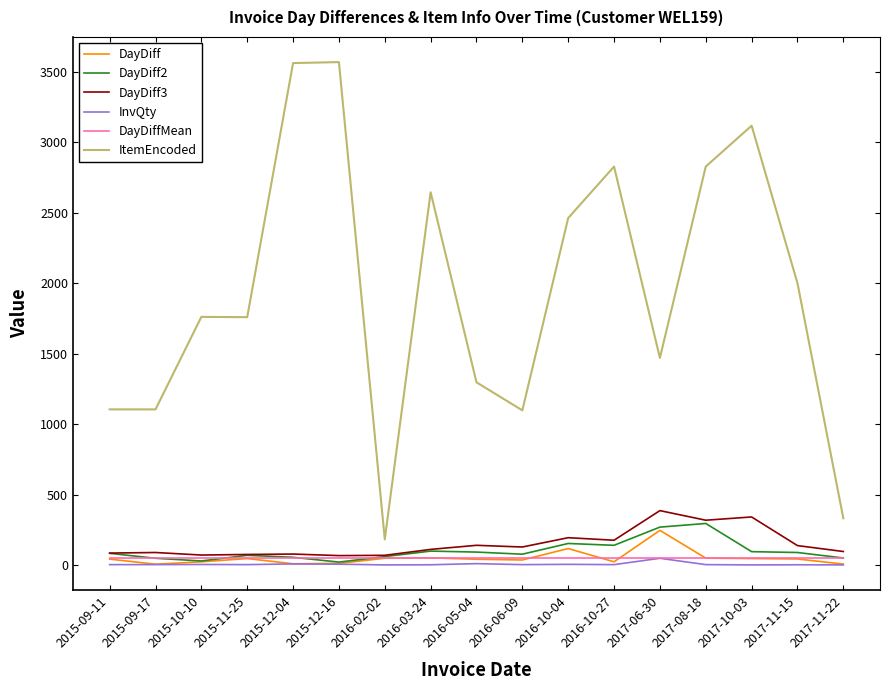

Which series has the largest total across all categories?

ItemEncoded